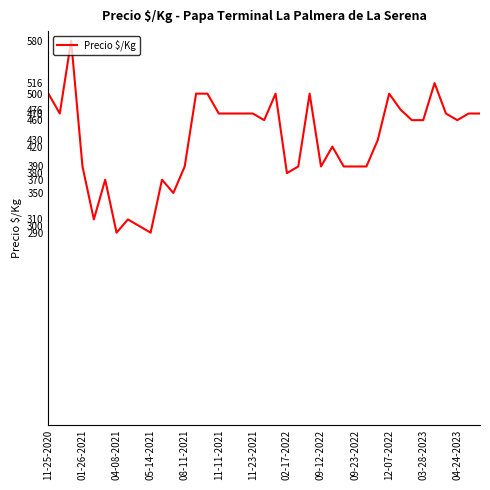

What is the maximum value shown in the chart?

580